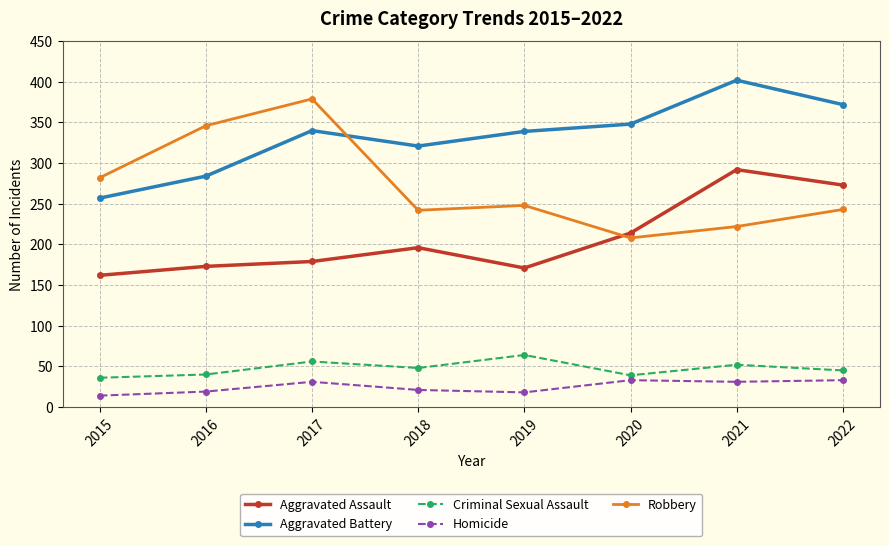

True or false: Homicide and Aggravated Assault intersect in this chart.

False